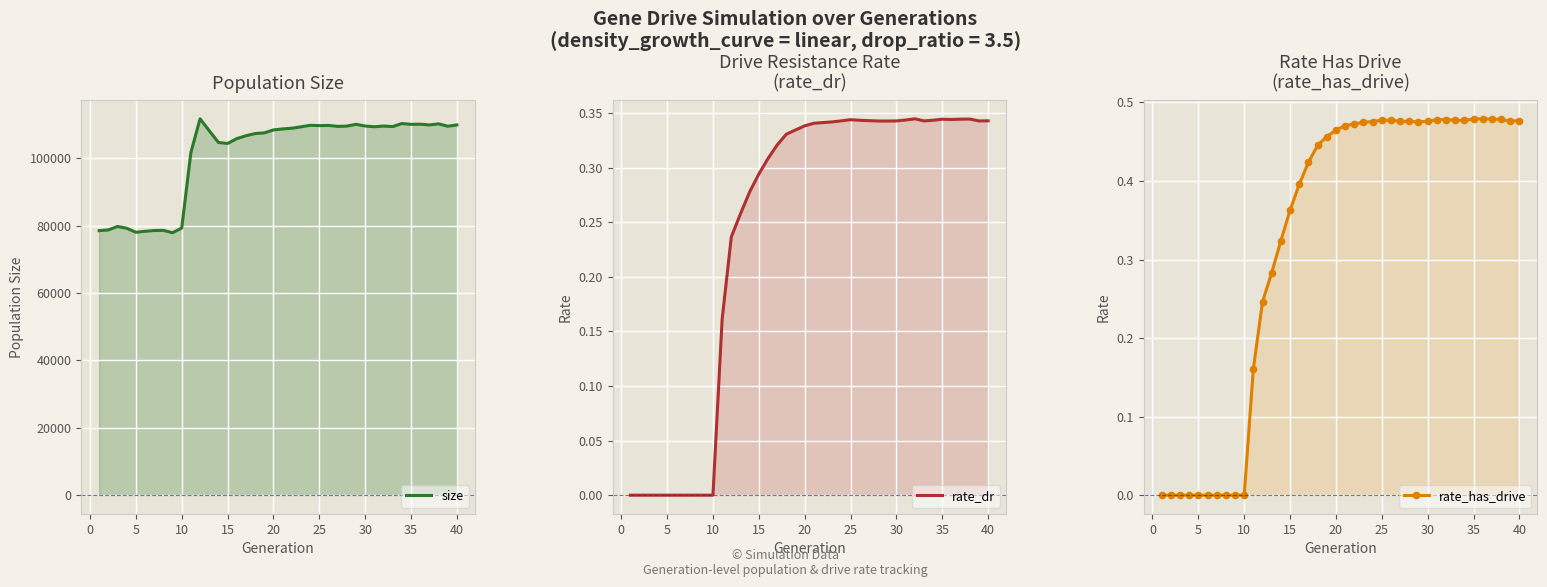

Reading right to left, transcribe all the data shown in this chart.

size: 109901.0	109520.0	110225.0	109908.0	110123.0	110083.0	110319.0	109417.0	109578.0	109362.0	109583.0	110088.0	109557.0	109470.0	109760.0	109702.0	109794.0	109342.0	108922.0	108717.0	108412.0	107552.0	107338.0	106696.0	105843.0	104391.0	104701.0	108189.0	111718.0	101735.0	79297.0	77911.0	78612.0	78566.0	78331.0	78040.0	79245.0	79765.0	78731.0	78531.0
rate_dr: 0.3	0.3	0.3	0.3	0.3	0.3	0.3	0.3	0.3	0.3	0.3	0.3	0.3	0.3	0.3	0.3	0.3	0.3	0.3	0.3	0.3	0.3	0.3	0.3	0.3	0.3	0.3	0.3	0.2	0.2	0.0	0.0	0.0	0.0	0.0	0.0	0.0	0.0	0.0	0.0
rate_has_drive: 0.5	0.5	0.5	0.5	0.5	0.5	0.5	0.5	0.5	0.5	0.5	0.5	0.5	0.5	0.5	0.5	0.5	0.5	0.5	0.5	0.5	0.5	0.4	0.4	0.4	0.4	0.3	0.3	0.2	0.2	0.0	0.0	0.0	0.0	0.0	0.0	0.0	0.0	0.0	0.0